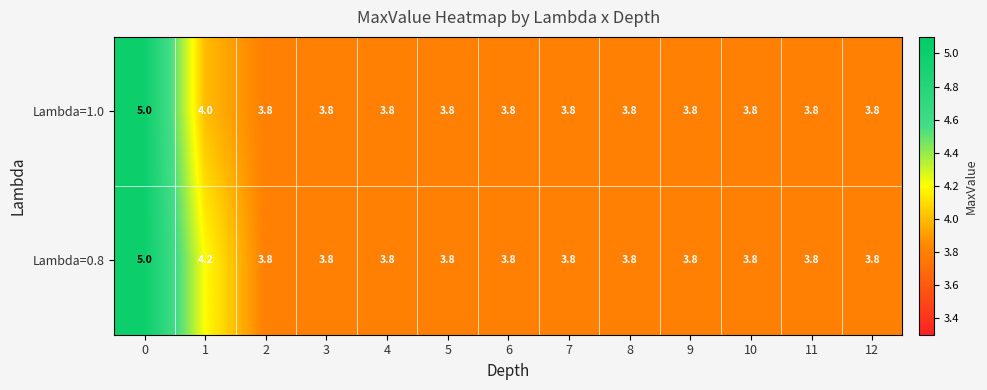

Reading left to right, extract all data points from this chart.

Lambda=1.0: 5.0	4.0	3.8	3.8	3.8	3.8	3.8	3.8	3.8	3.8	3.8	3.8	3.8
Lambda=0.8: 5.0	4.2	3.8	3.8	3.8	3.8	3.8	3.8	3.8	3.8	3.8	3.8	3.8